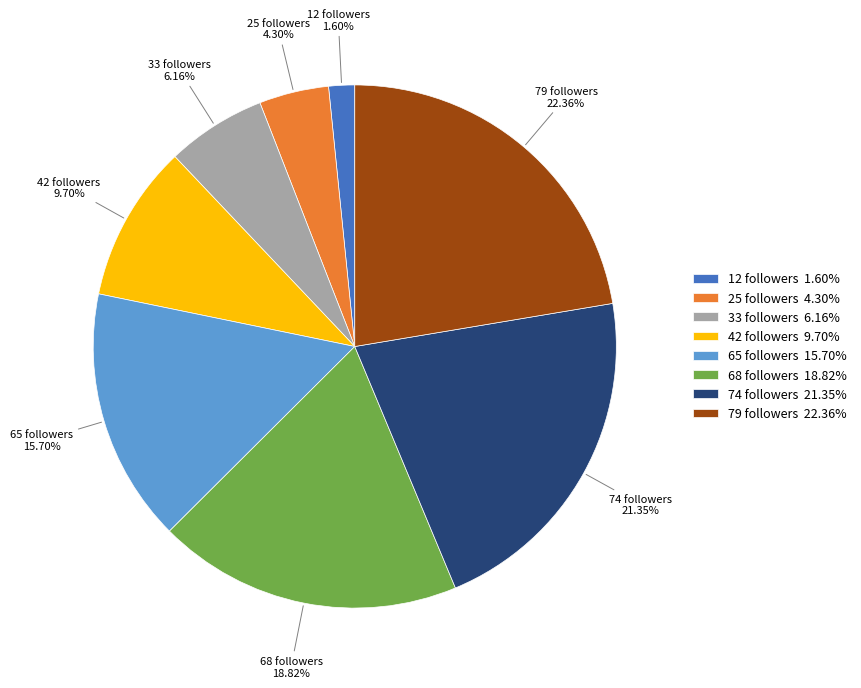

How many slices are in this pie chart?

8